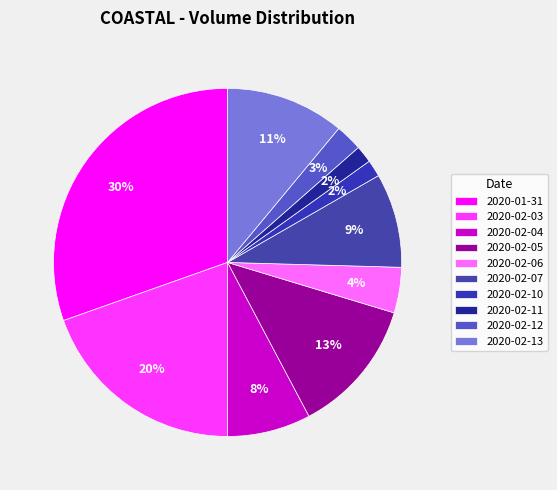

Is it true that 2020-02-11 is 13% of the pie?

False